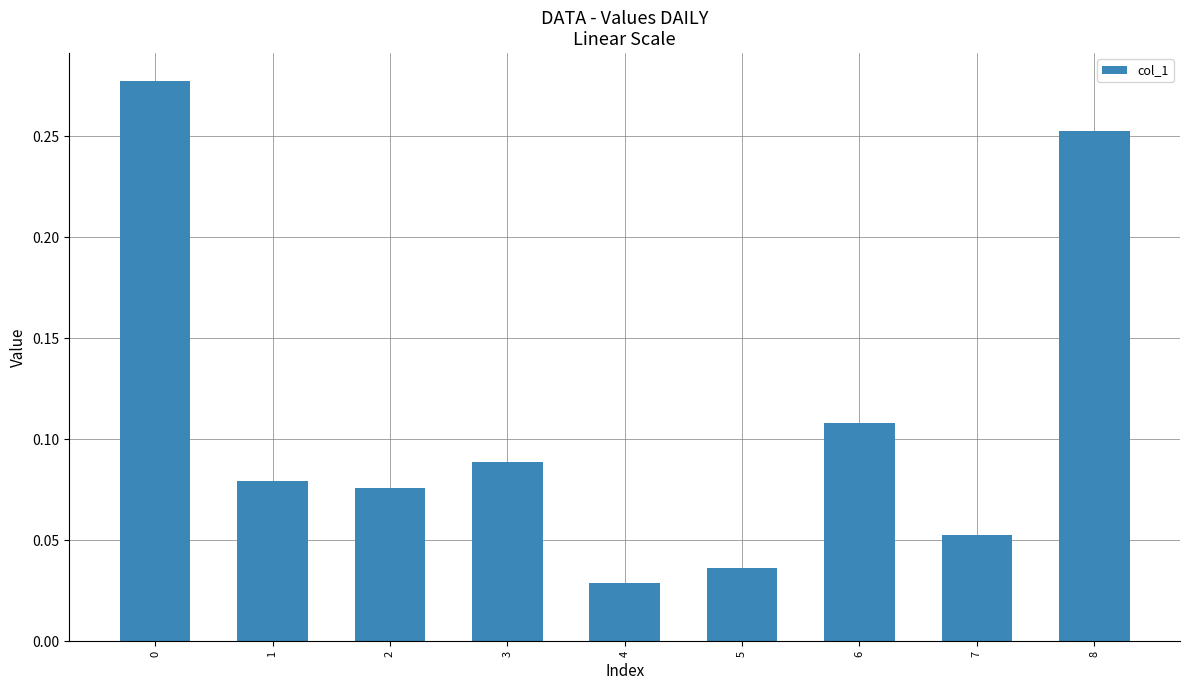

Which label corresponds to the smallest value in the chart?

4